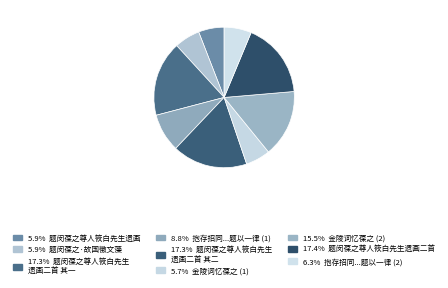

How many segments does this pie chart have?

9